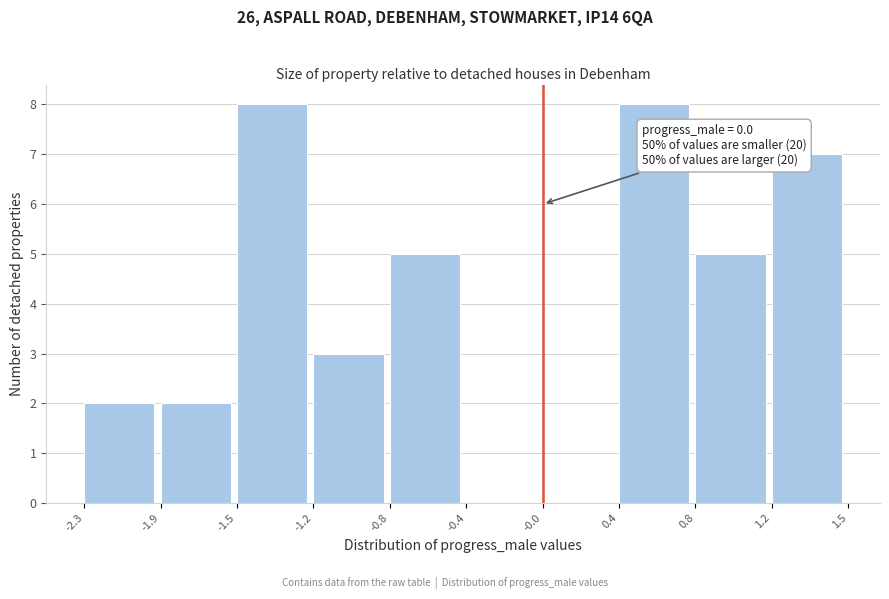

Reading left to right, transcribe all the data shown in this chart.

-2.3=2	-1.9=2	-1.5=8	-1.2=3	-0.8=5	-0.4=0	-0.0=0	0.4=8	0.8=5	1.2=7